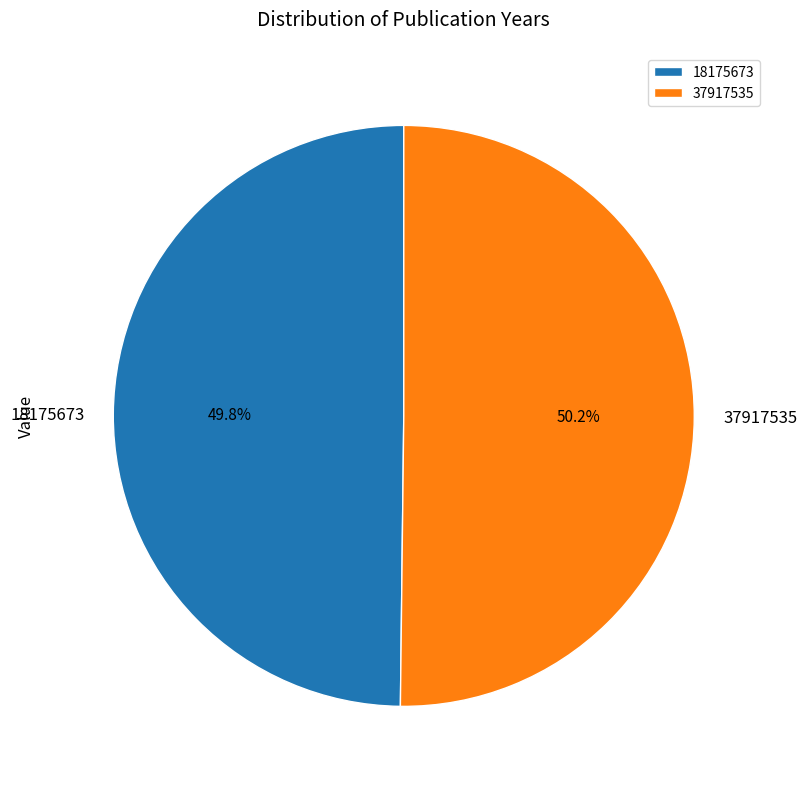

What percentage is the 18175673 slice, to the nearest percent?

50%